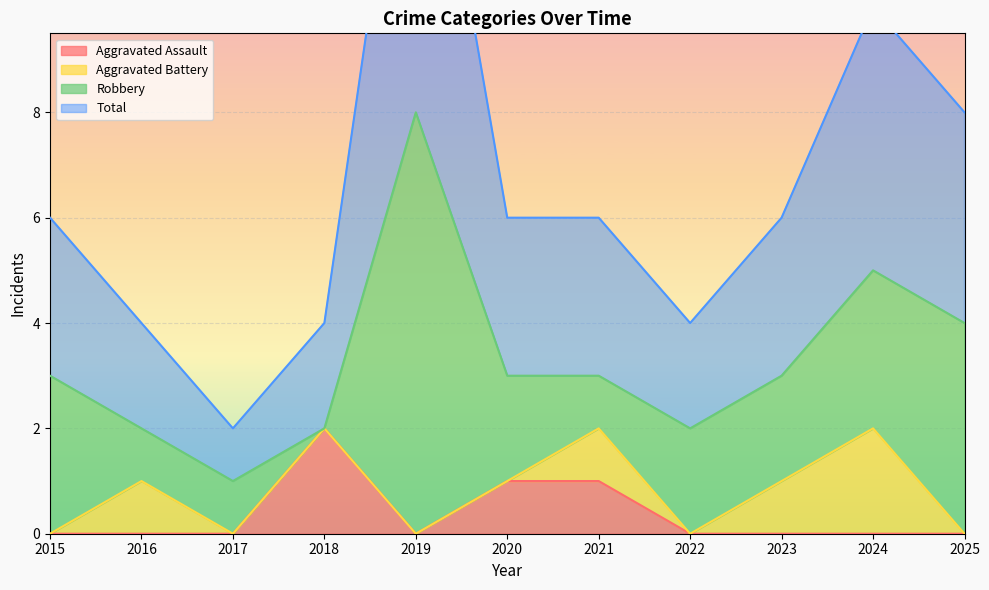

Which series has the largest total across all categories?

Total